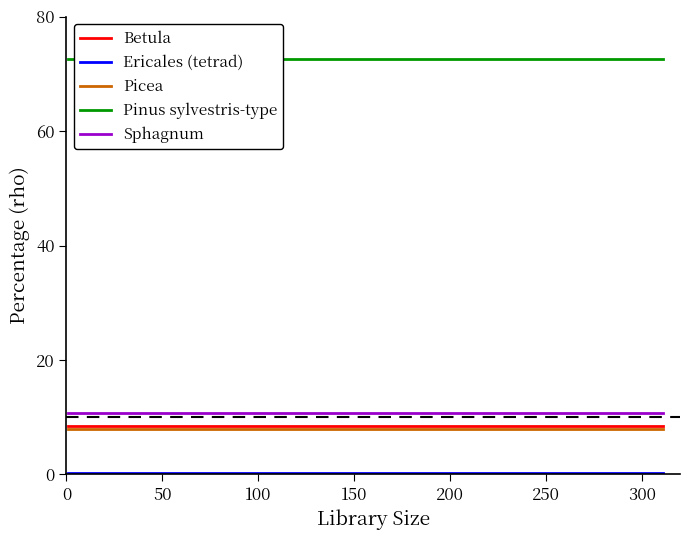

True or false: Picea and Sphagnum intersect in this chart.

False